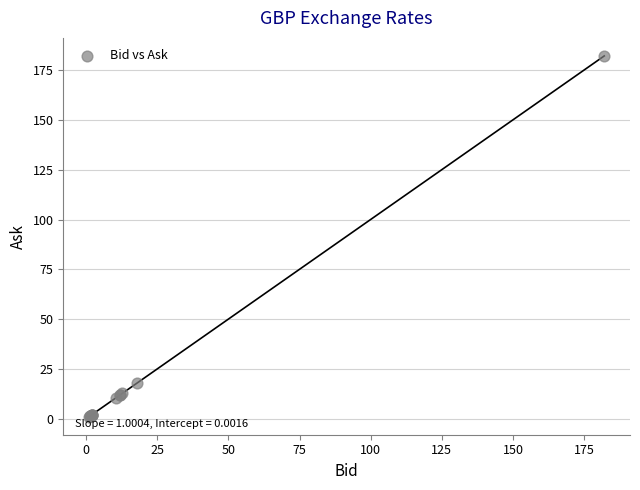

What Y value in the scatter plot is closest to 91?

17.9